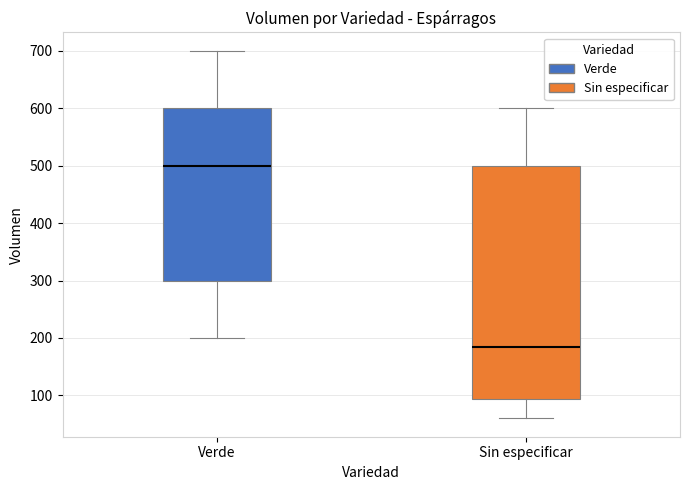

Reading left to right, transcribe this box plot: for each box, give where its median line is, the range the box spans, and where its two whiskers end, as read against the y-axis. The values are not printed on the chart, so give them approximately, as read against the axis.

Verde: median 500, box 300 to 600, whiskers 200 to 700
Sin especificar: median 190, box 90 to 500, whiskers 60 to 600